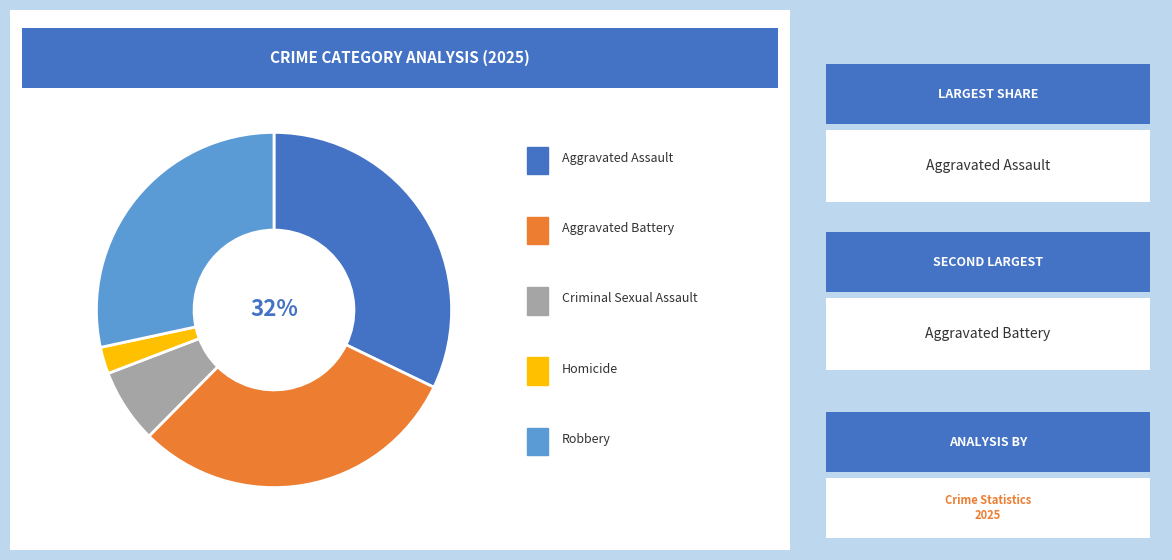

Is there any slice that represents more than half of the pie?

No